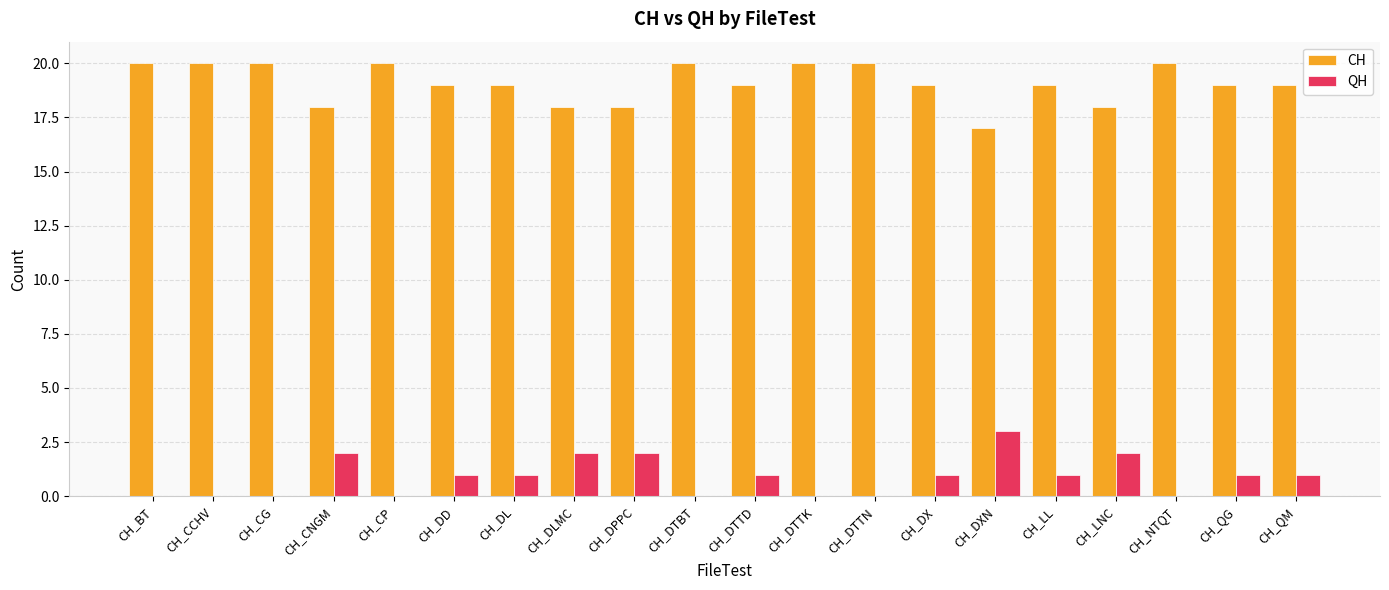

The CH series shows 18 at CH_CNGM. True or false?

True